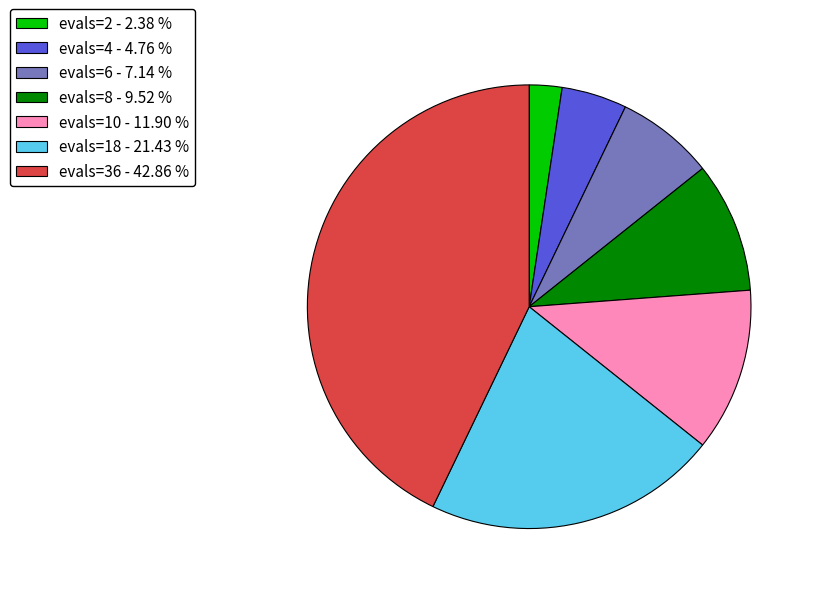

Rank the categories by value from lowest to highest.

evals=2 - 2.38 %, evals=4 - 4.76 %, evals=6 - 7.14 %, evals=8 - 9.52 %, evals=10 - 11.90 %, evals=18 - 21.43 %, evals=36 - 42.86 %